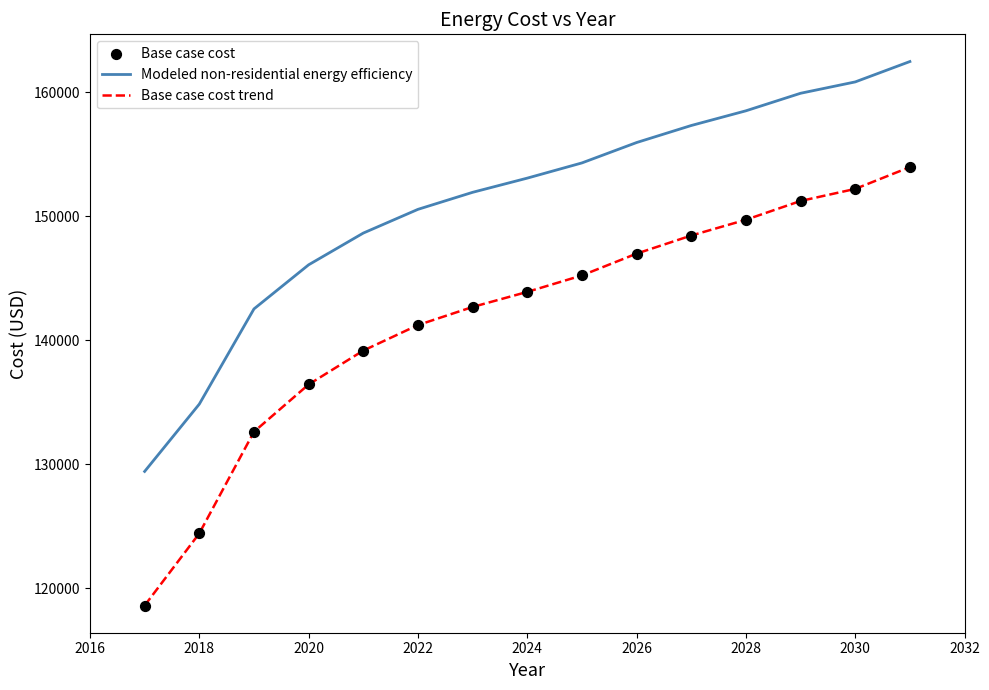

What is the difference between the maximum and minimum values in the Base case cost trend series?

35362.3